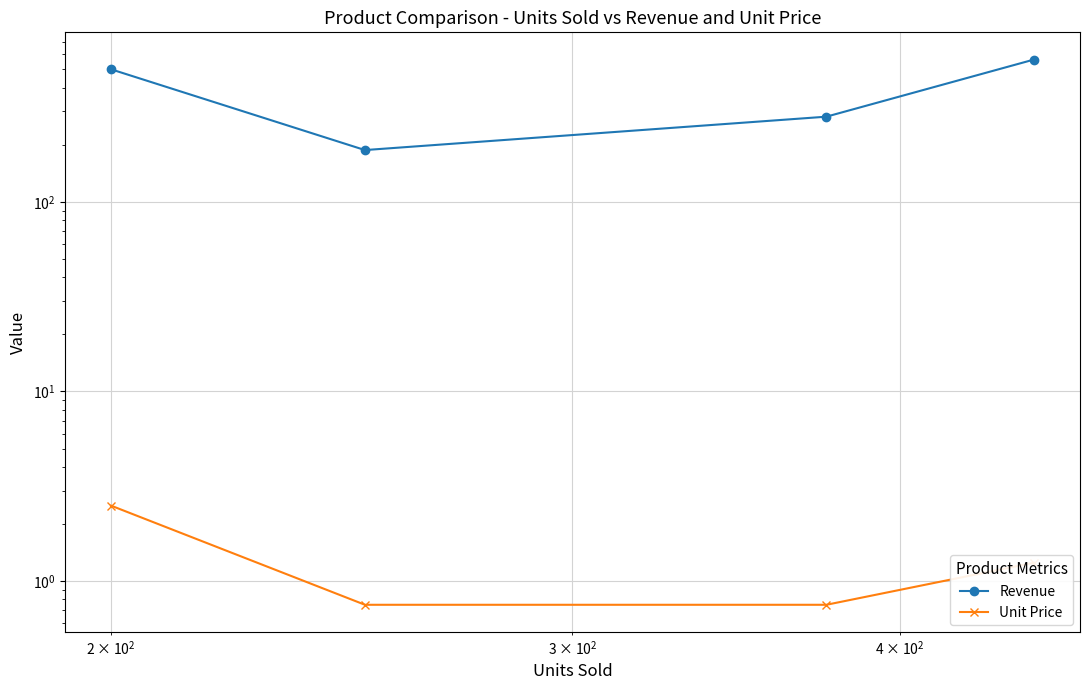

Is it true that Revenue equals 809.9 at $\mathdefault{10^{4}}$?

False